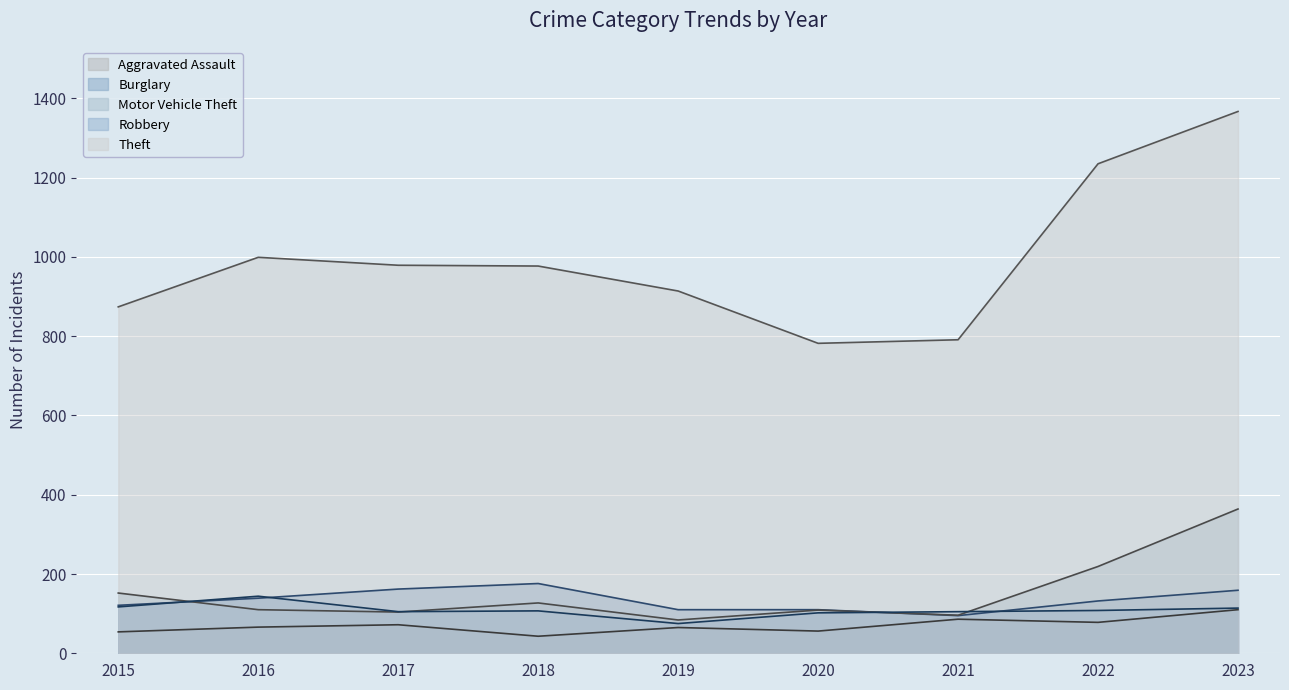

What is the sum of the Burglary values at 2021 and 2016?

234